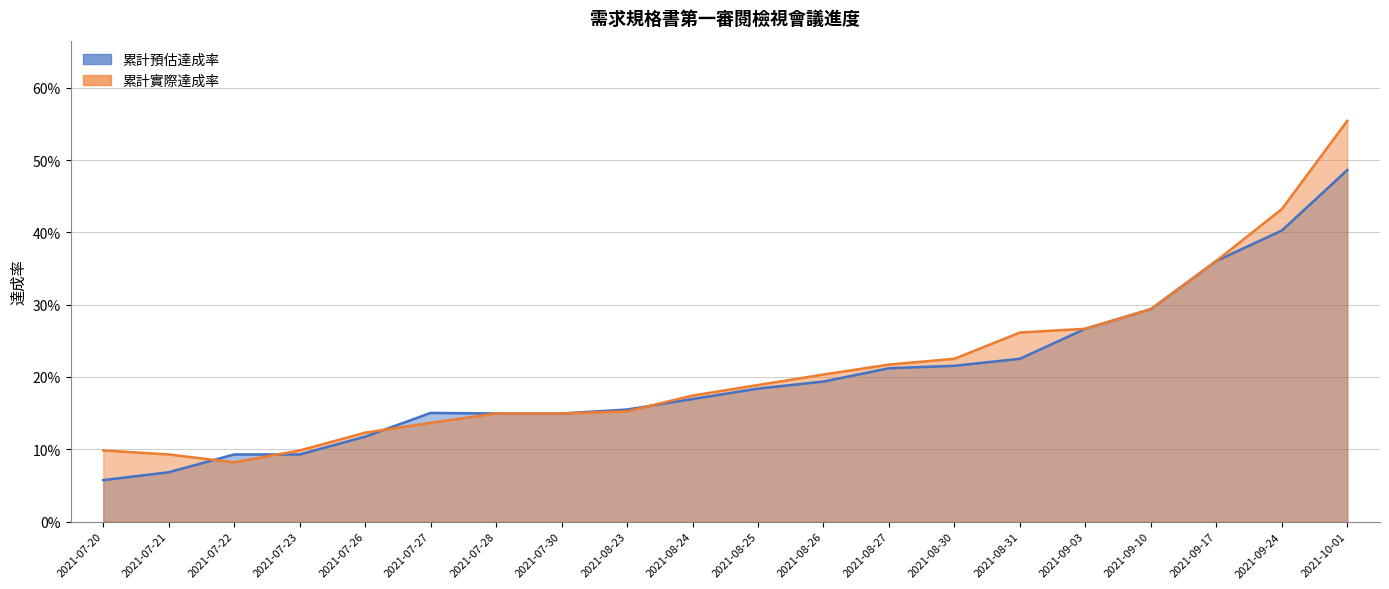

The value of 累計實際達成率 at 2021-08-26 is 0.1. True or false?

False